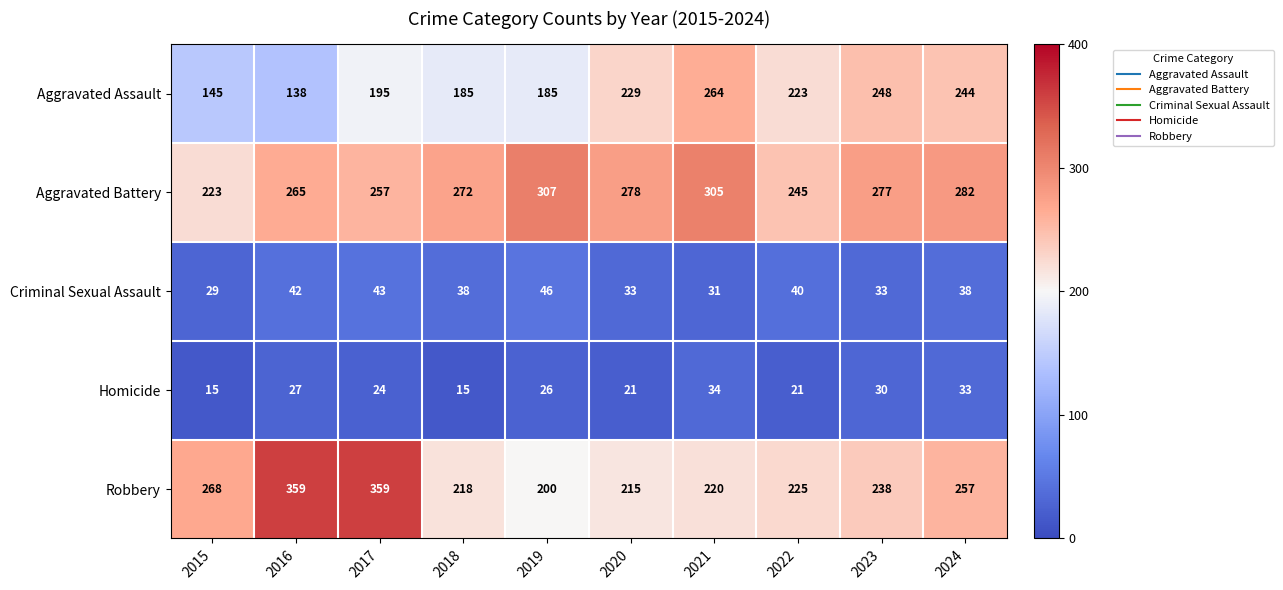

List the series in order of their peak value, lowest first.

Homicide, Criminal Sexual Assault, Aggravated Assault, Aggravated Battery, Robbery